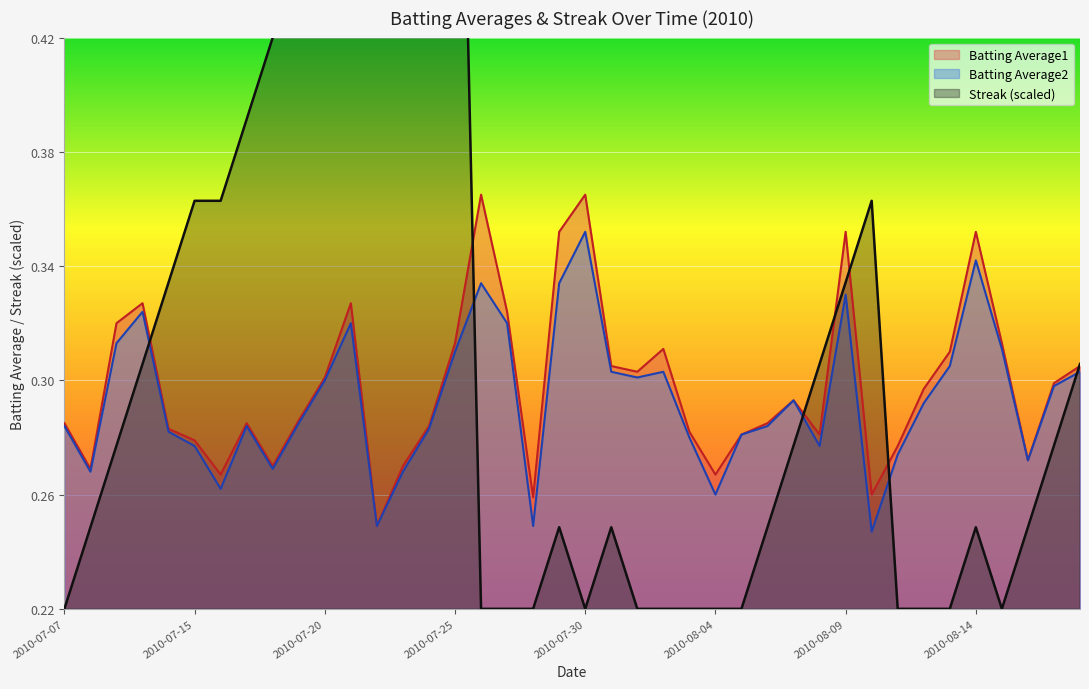

At which label does Batting Average2 reach its peak?

2010-07-30